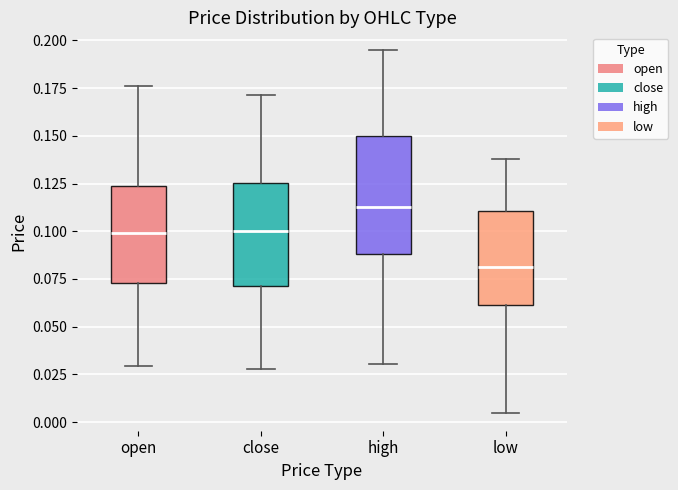

Which box's median line is the highest?

high